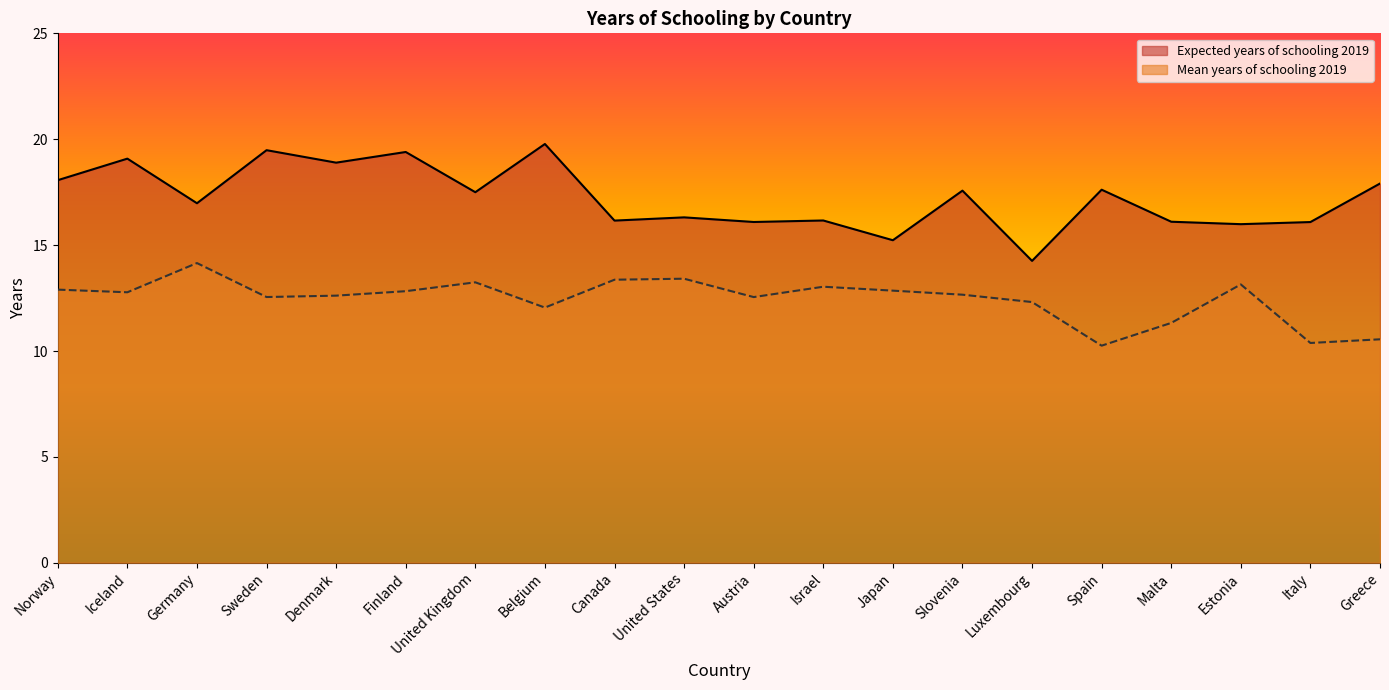

What is the sum of the Mean years of schooling 2019 values at Canada and Norway?

26.3